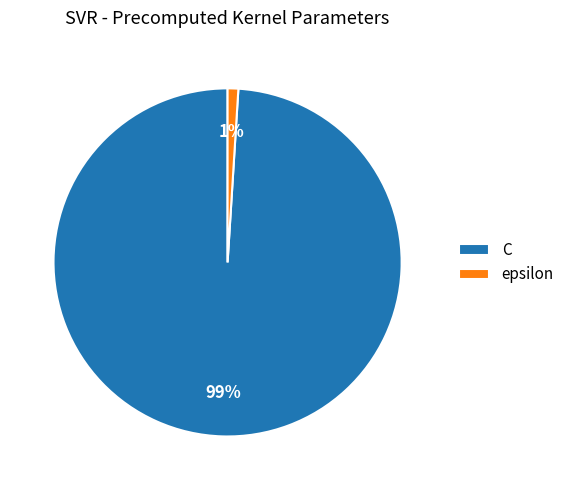

Do epsilon and C together represent more than half of the pie?

Yes